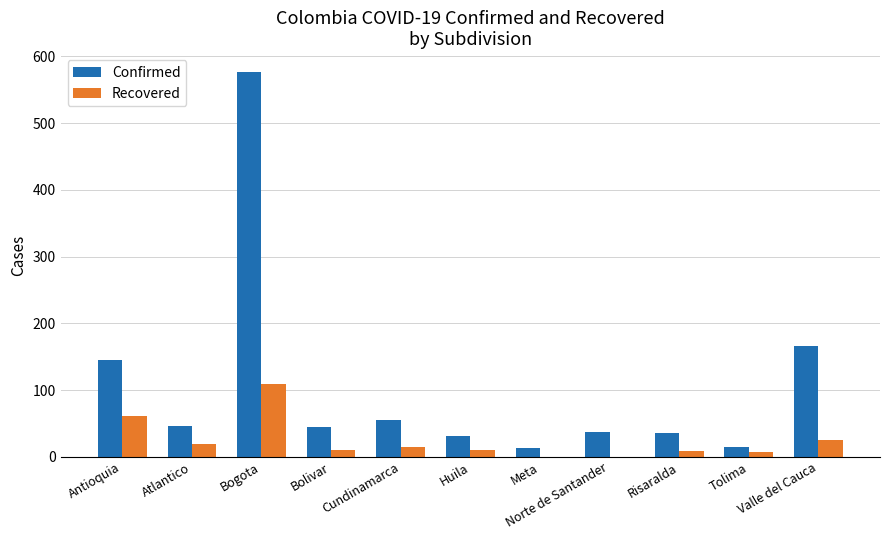

What is the maximum value for Confirmed?

576